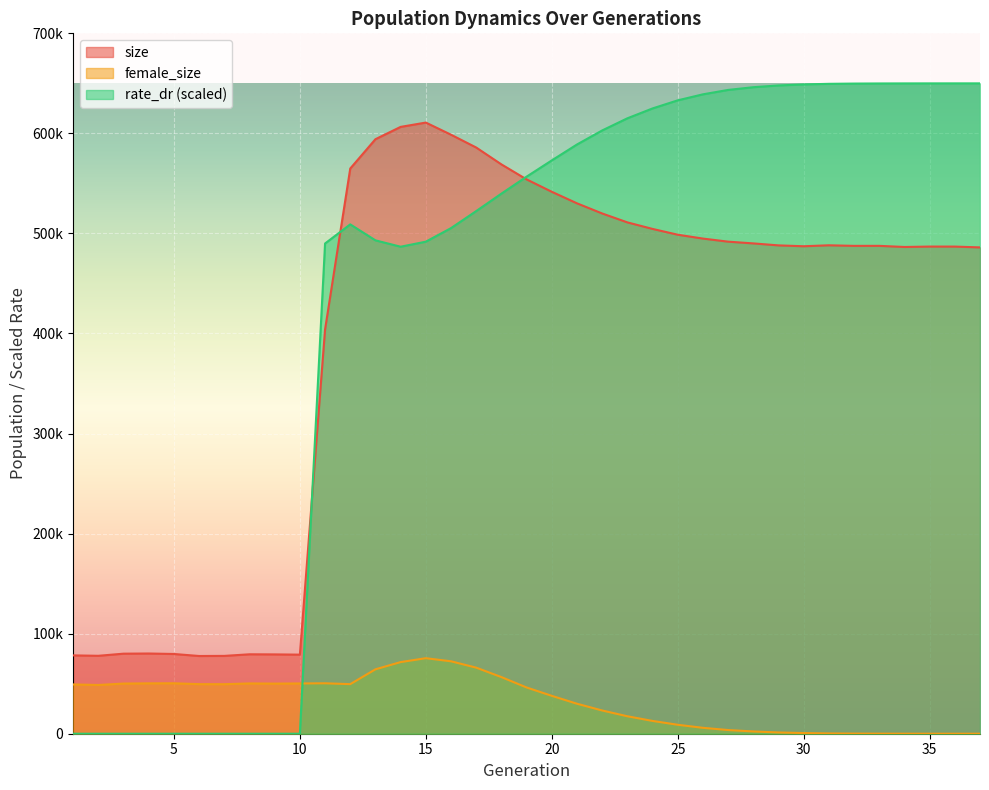

What are all the series names shown in the legend?

size, female_size, rate_dr (scaled)